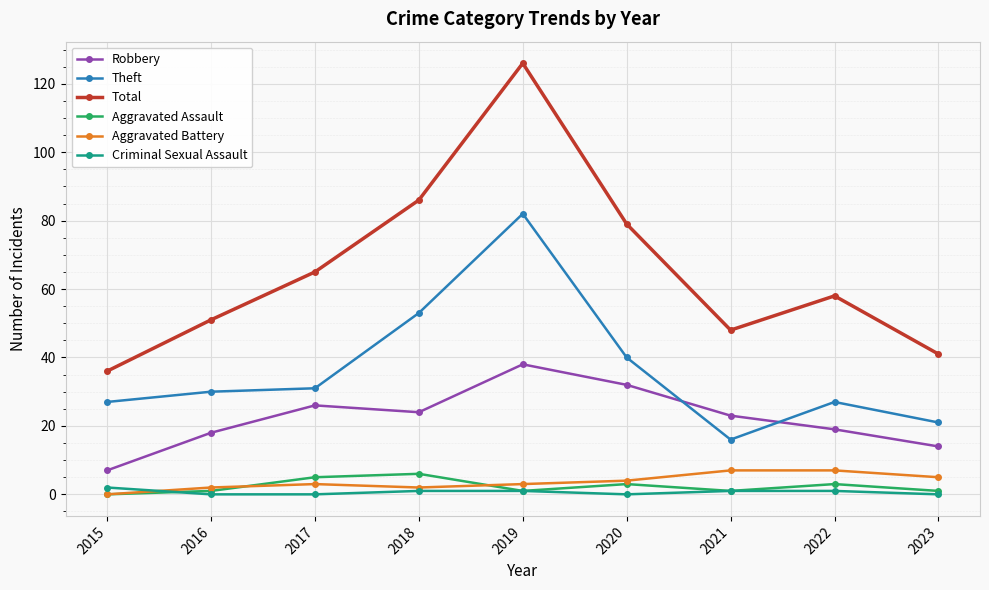

At which label does Total first exceed 58?

2017